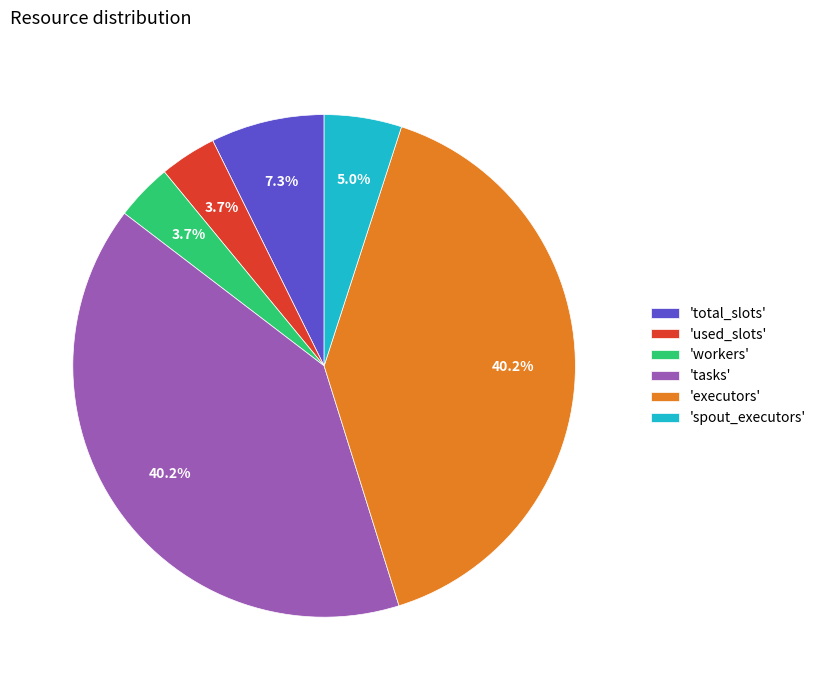

Does any single category account for the majority?

No